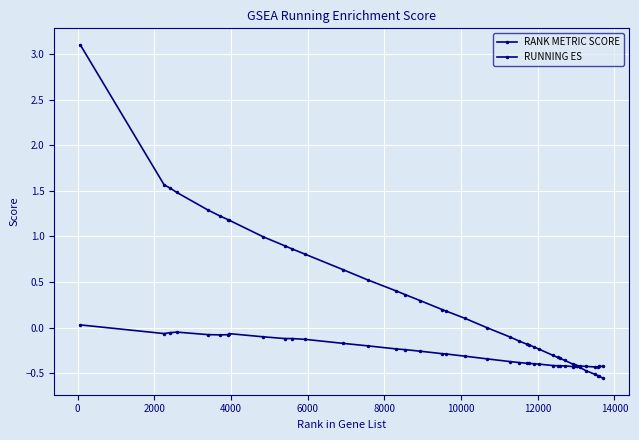

How many lines are shown in the chart?

2